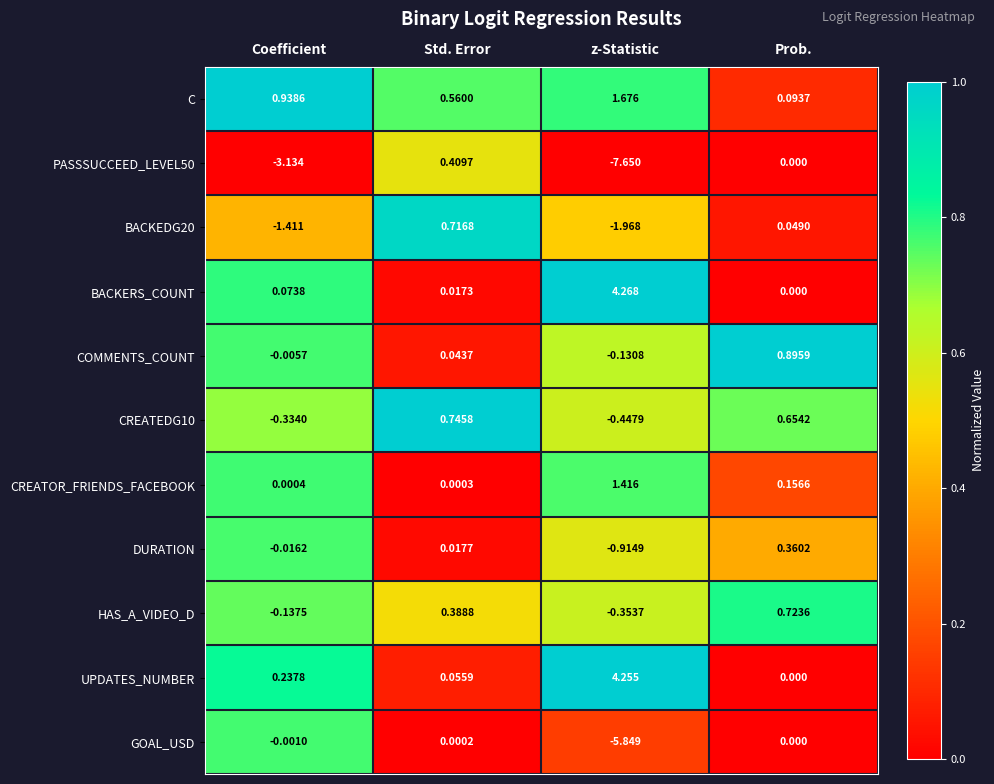

What is the spread (max minus min) of values at z-Statistic?

11.9